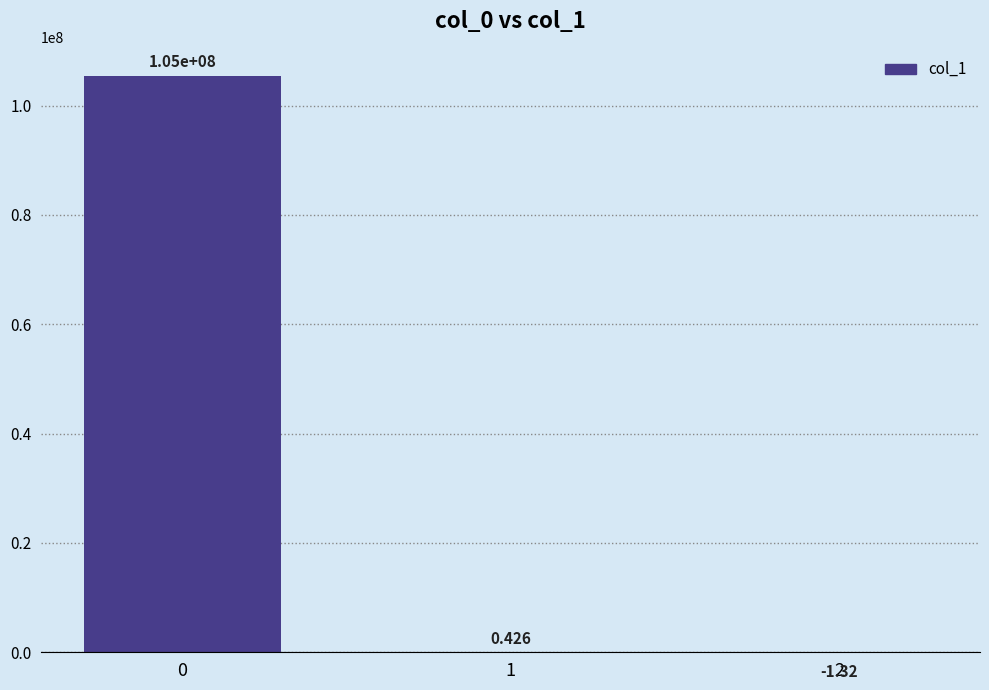

How many data points are above 0?

2